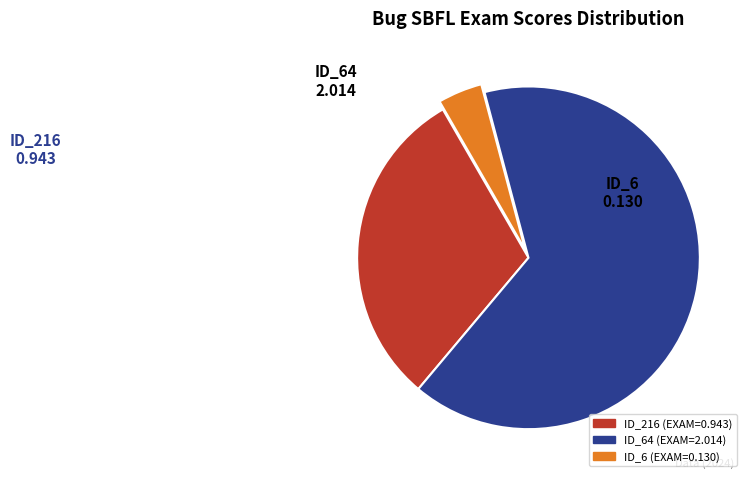

Does any single category account for the majority?

Yes